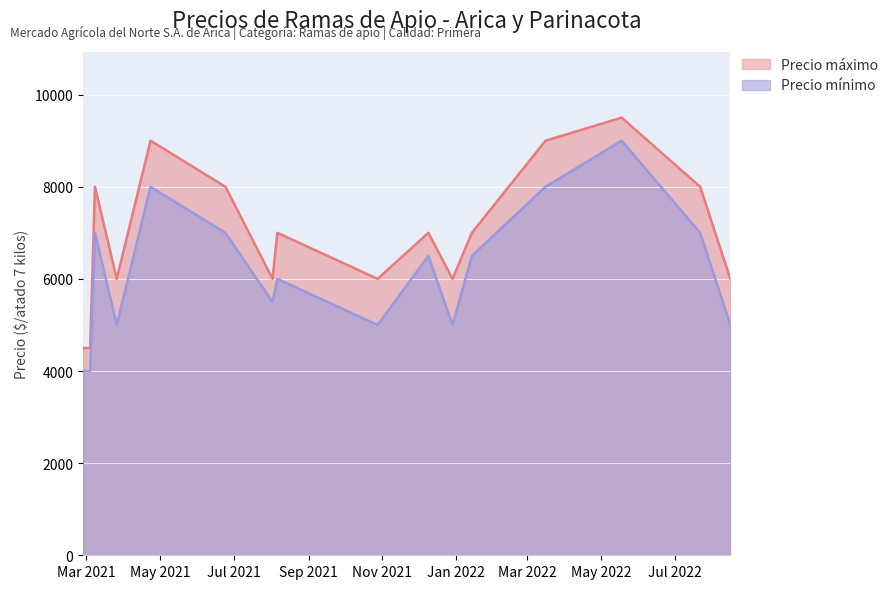

Is it true that Precio máximo equals 8000 at 2021-06-24?

True